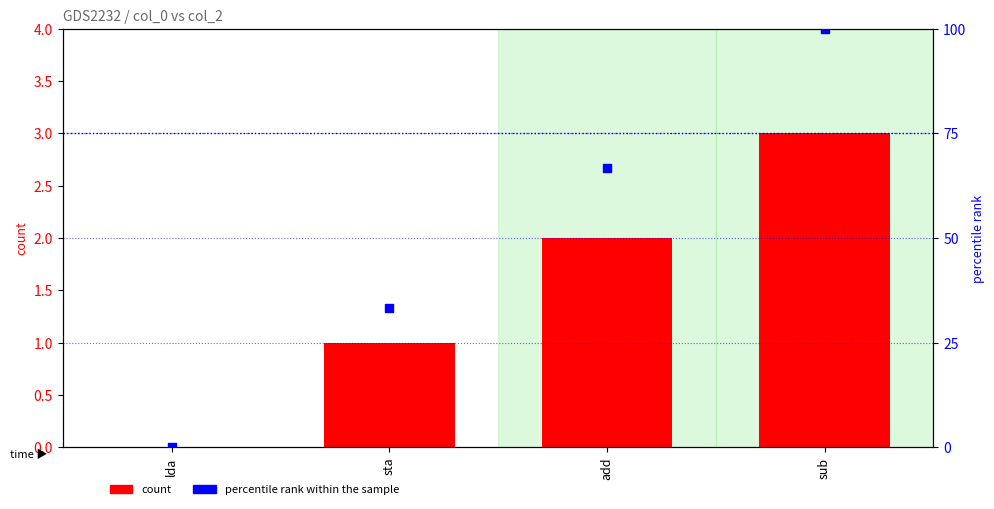

What are all the series names shown in the legend?

count, percentile rank within the sample